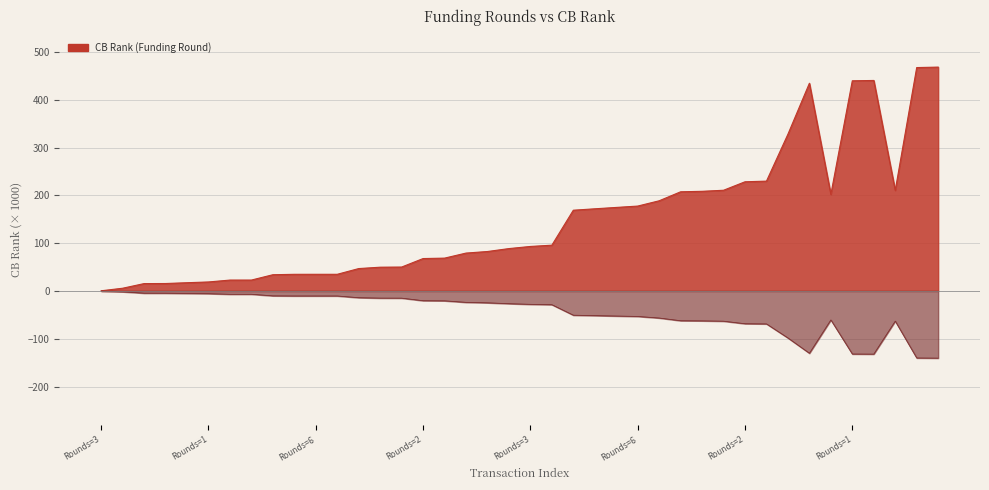

What is the difference between the maximum and minimum values?

467.9